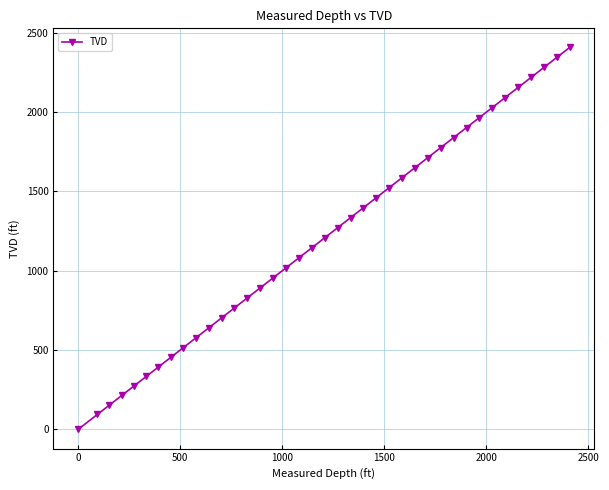

True or false: the data has more than 1 interior local peaks.

False